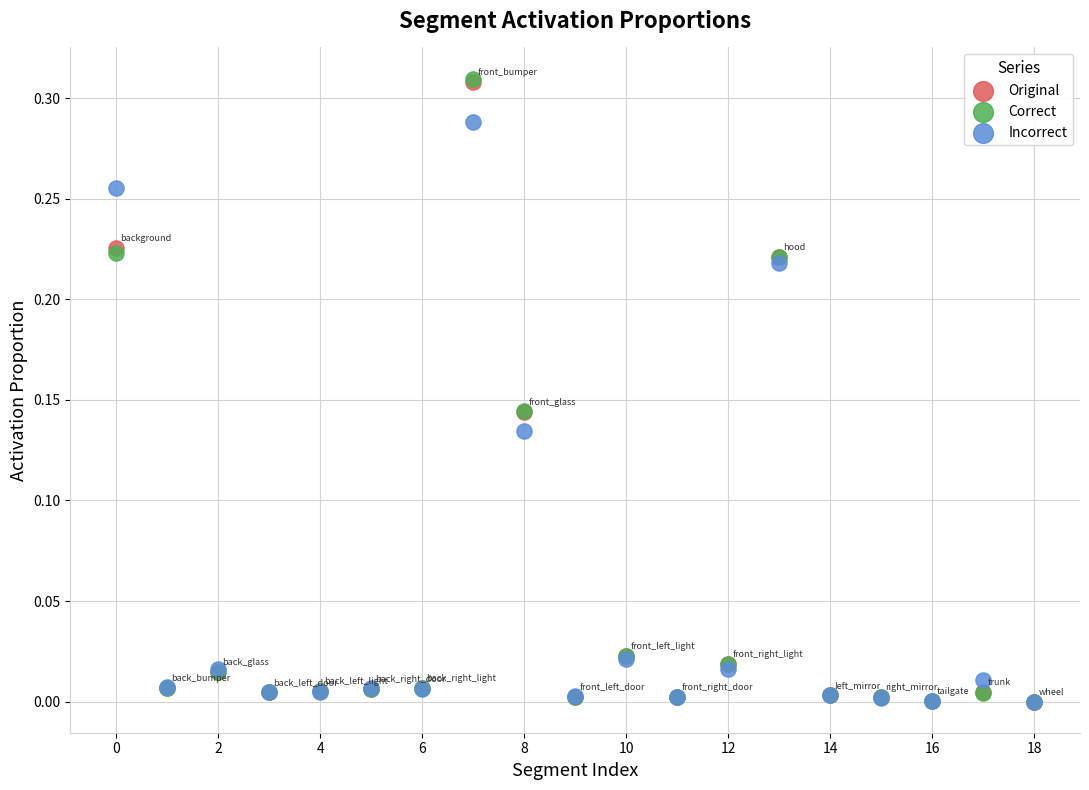

What are all the series names shown in the legend?

Original, Correct, Incorrect